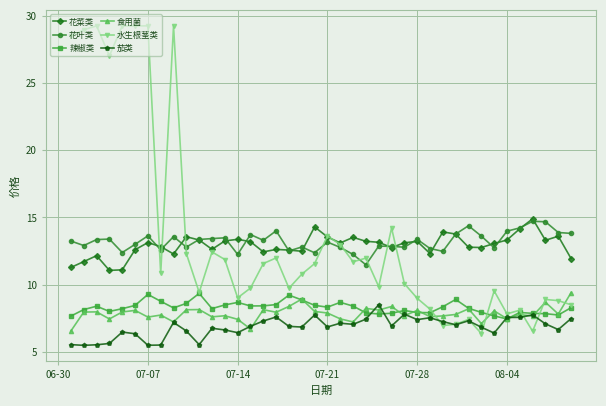

How many series are shown in this chart?

6